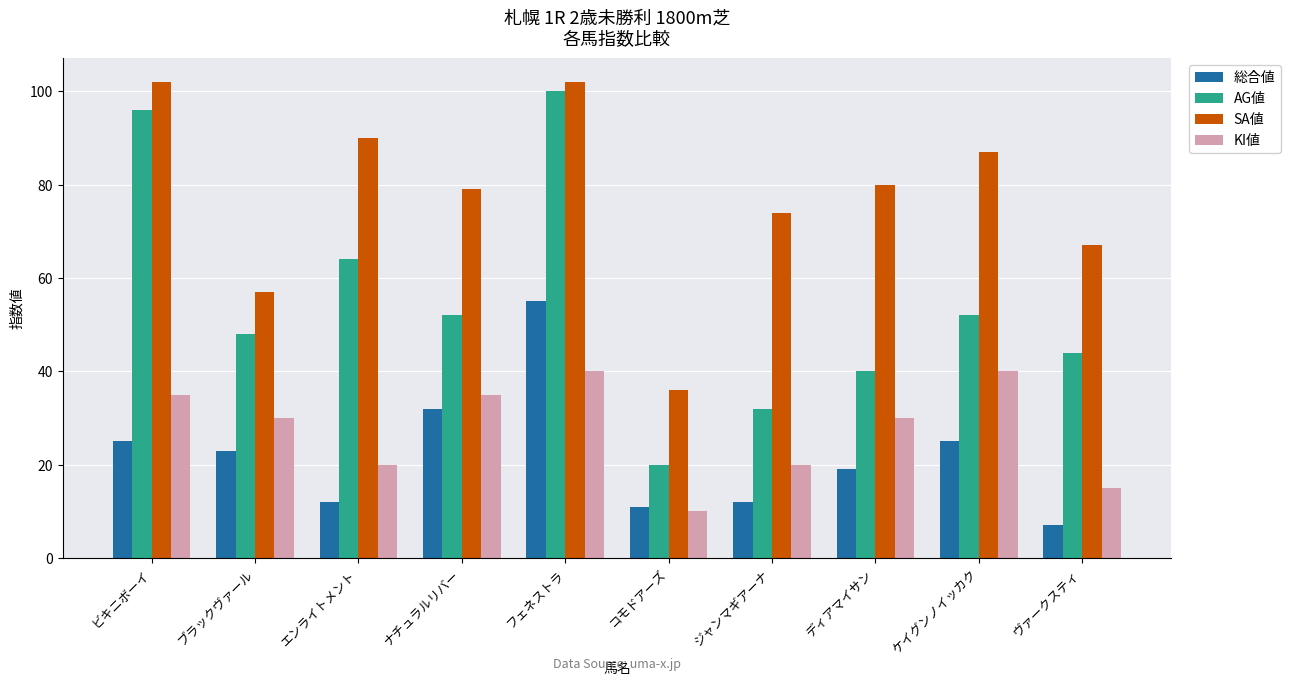

Reading right to left, list all the values displayed in this chart.

総合値: 7	25	19	12	11	55	32	12	23	25
AG値: 44	52	40	32	20	100	52	64	48	96
SA値: 67	87	80	74	36	102	79	90	57	102
KI値: 15	40	30	20	10	40	35	20	30	35